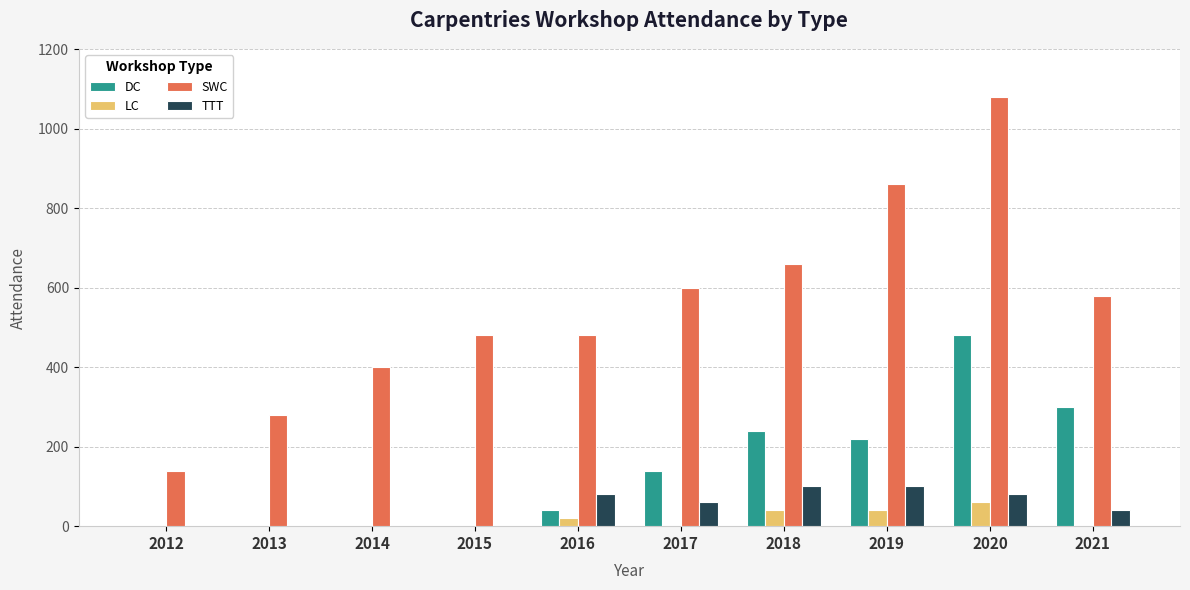

At which category does the chart reach its peak across all series?

2020